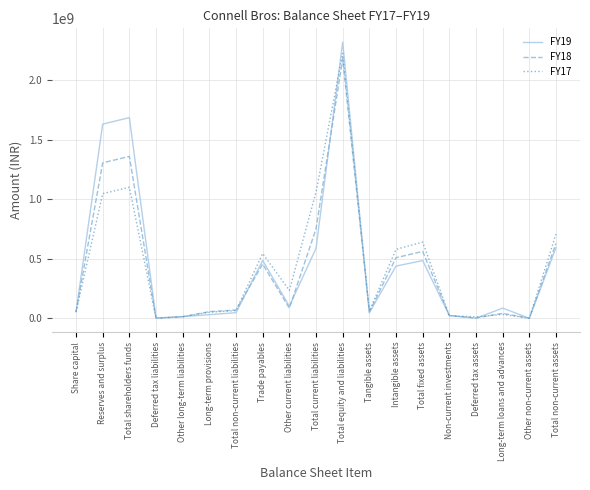

At which category does the chart reach its peak across all series?

Total equity and liabilities